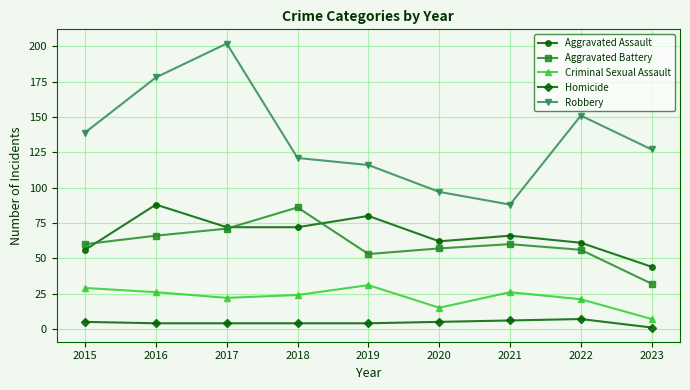

True or false: Criminal Sexual Assault has more than 0 points higher than both neighbors.

True